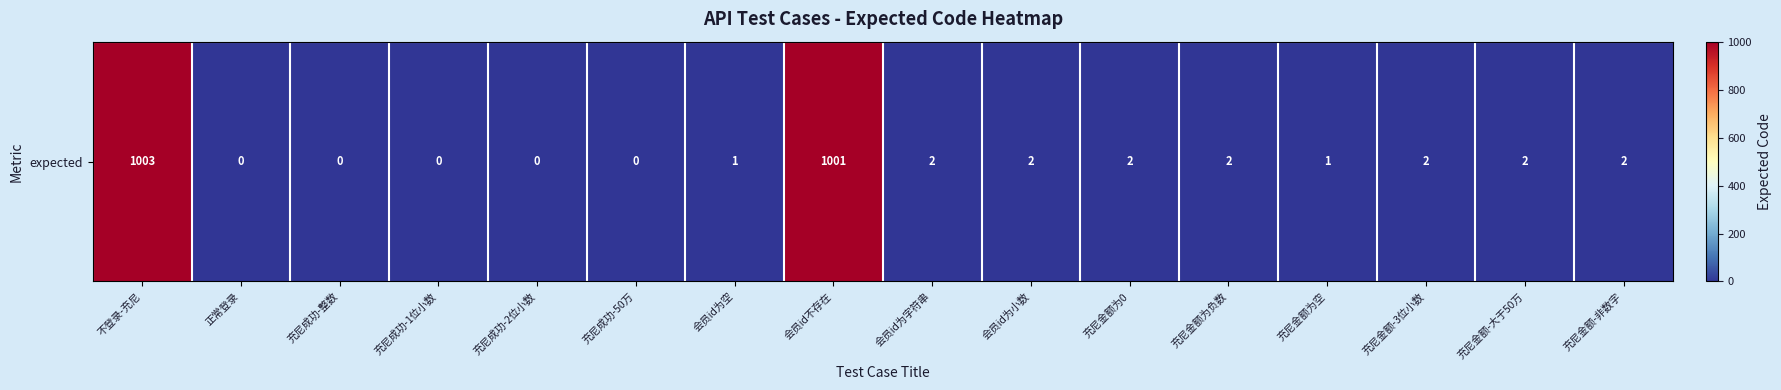

Read the value at 不登录-充尼, to the nearest 50.

1000